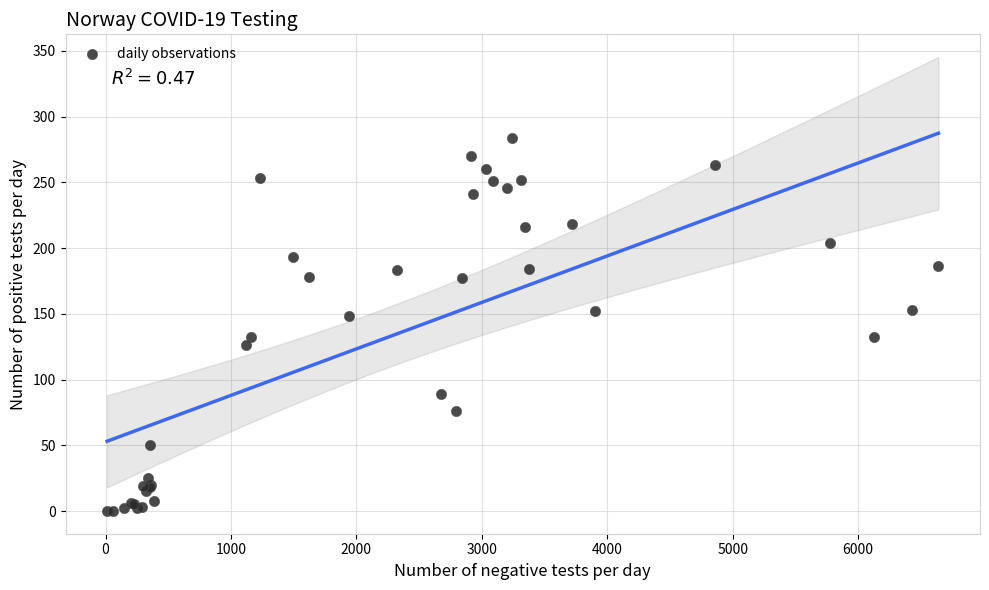

What Y value in the scatter plot is closest to 142?

148